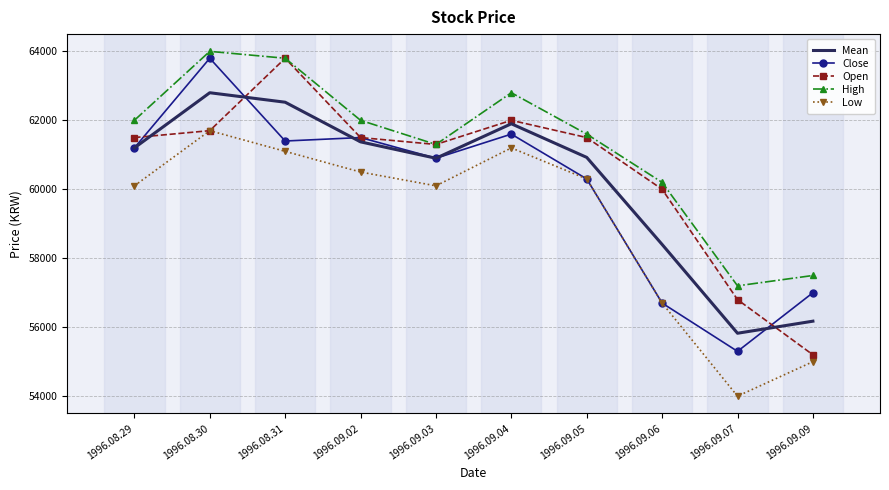

Which series has the largest total across all categories?

High